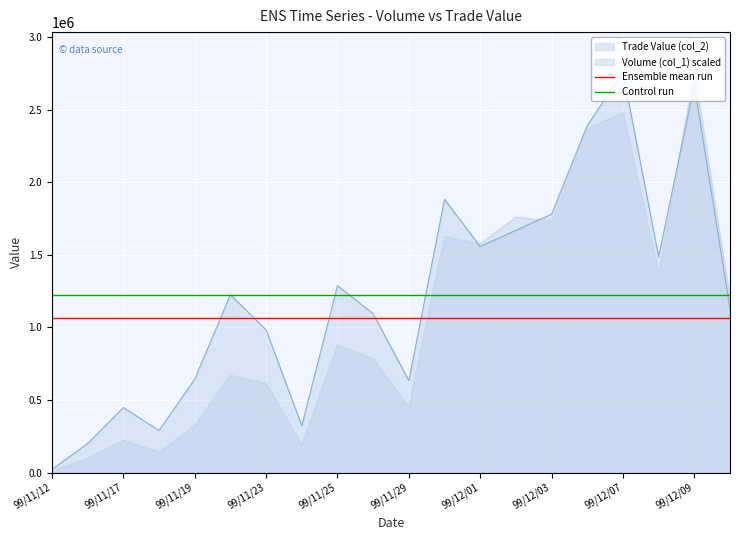

True or false: Control run has more than 0 points higher than both neighbors.

False